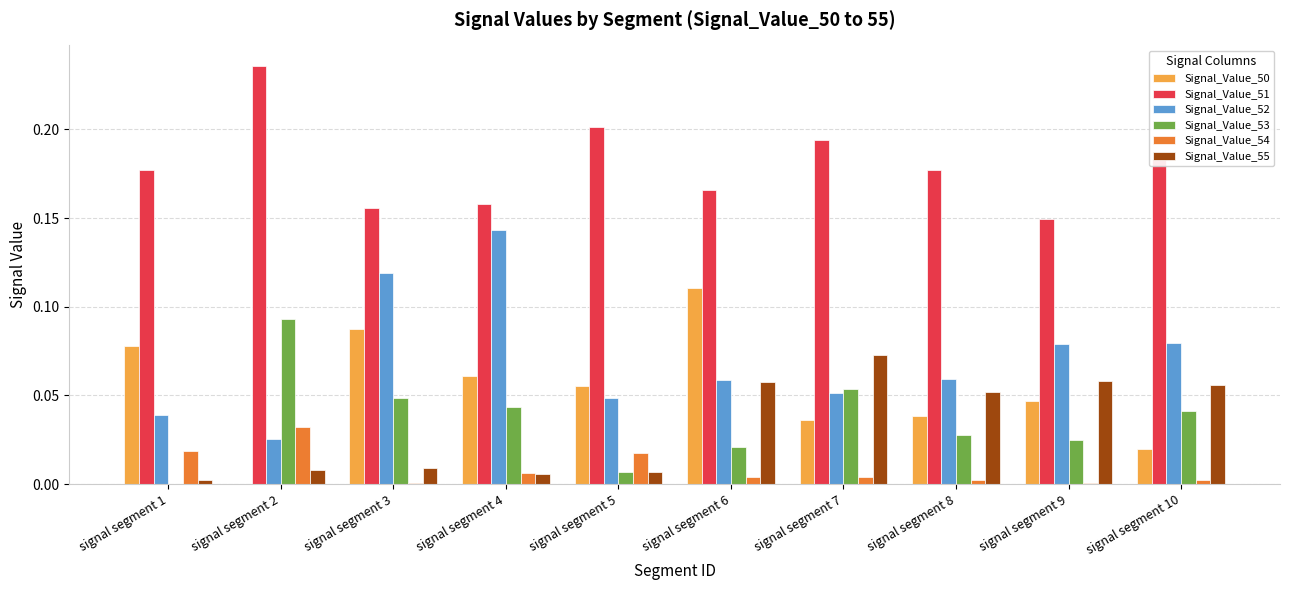

What is the sum of all Signal_Value_50 values?

0.5